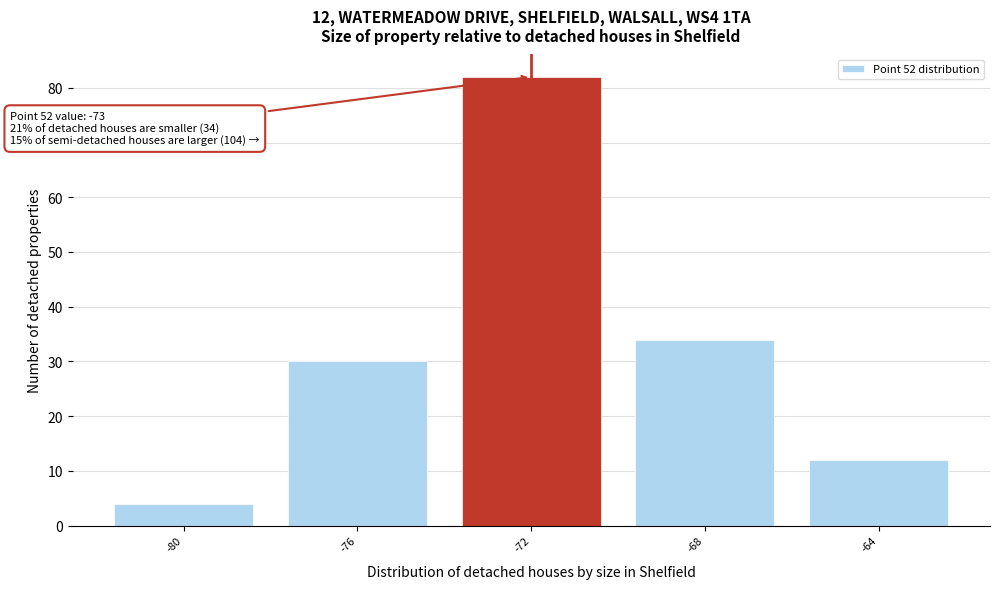

Reading left to right, list all the values displayed in this chart.

4	30	82	34	12